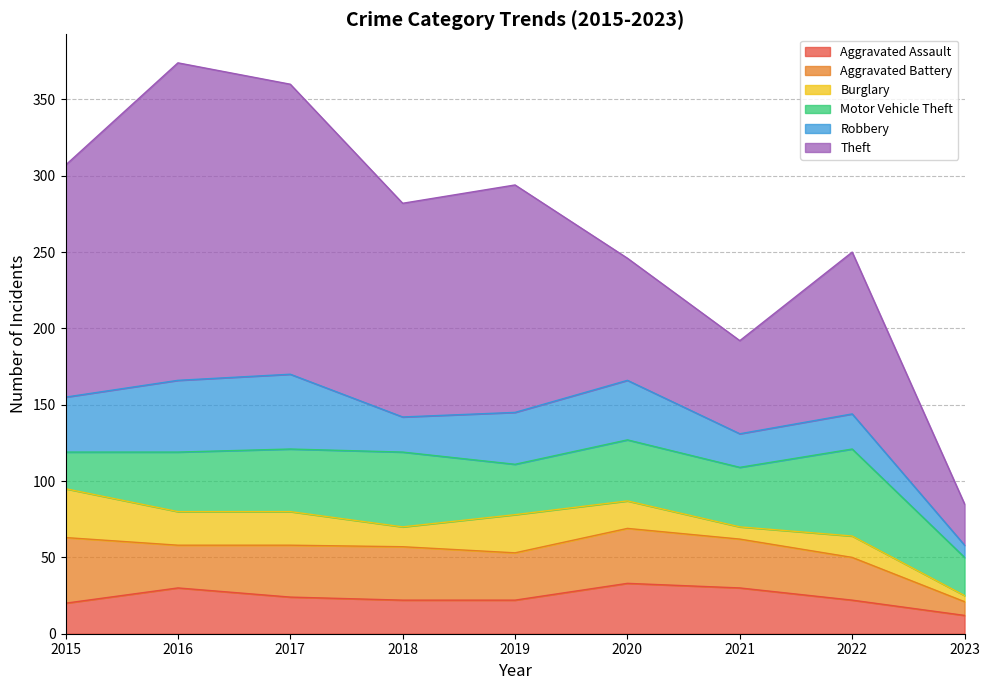

What is the value of the Motor Vehicle Theft point at the 3rd from the left?

41